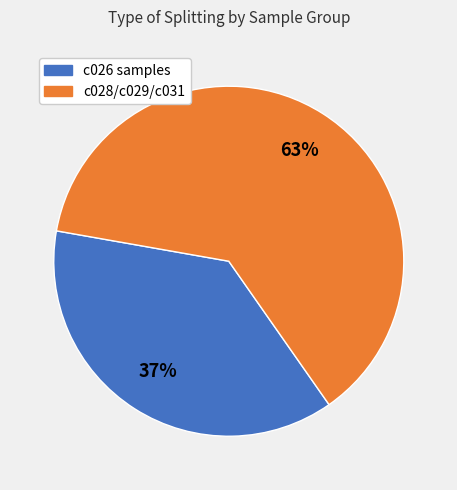

To the nearest percent, what is the average slice percentage?

50%